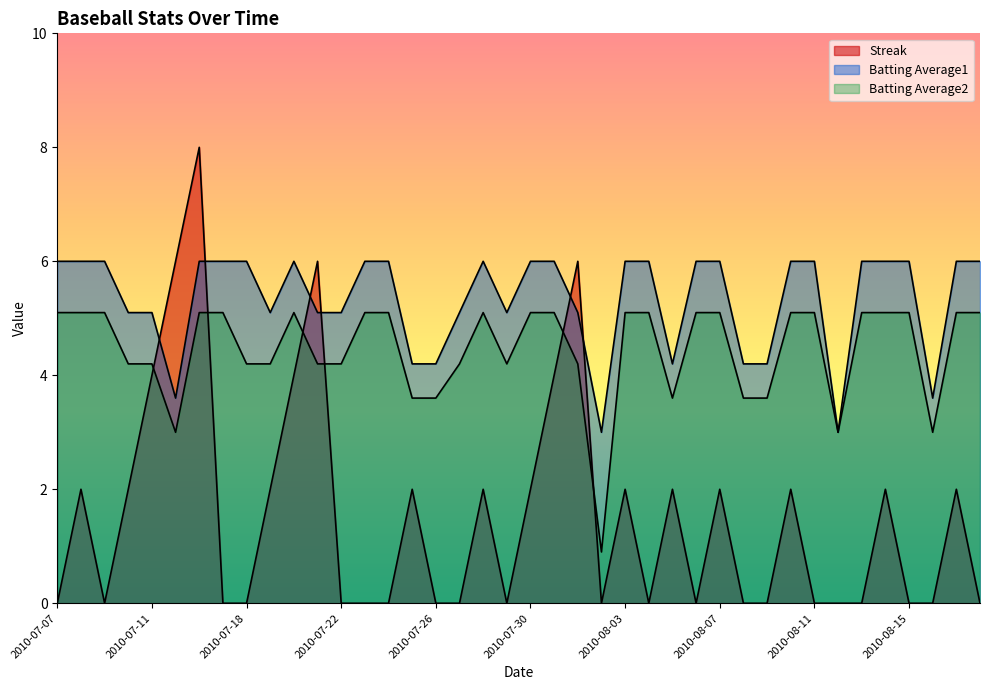

Which series has the widest spread of values?

Streak